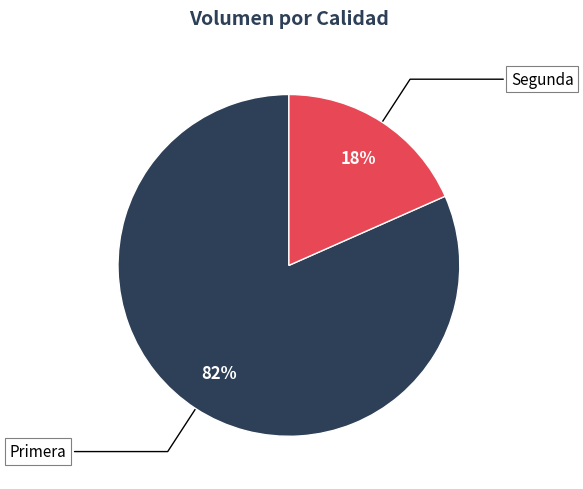

Which category accounts for the majority?

Primera